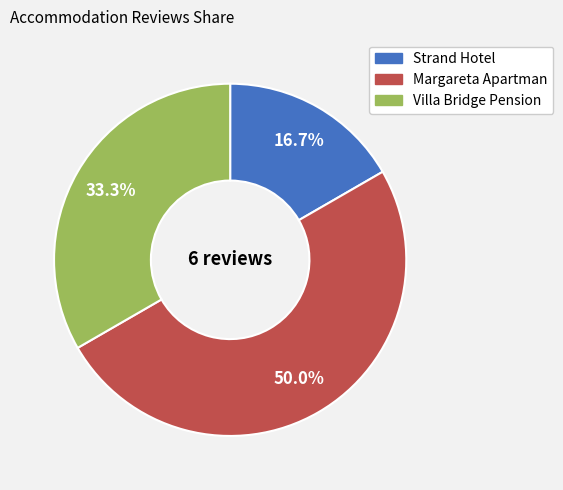

How many slices are in this pie chart?

3